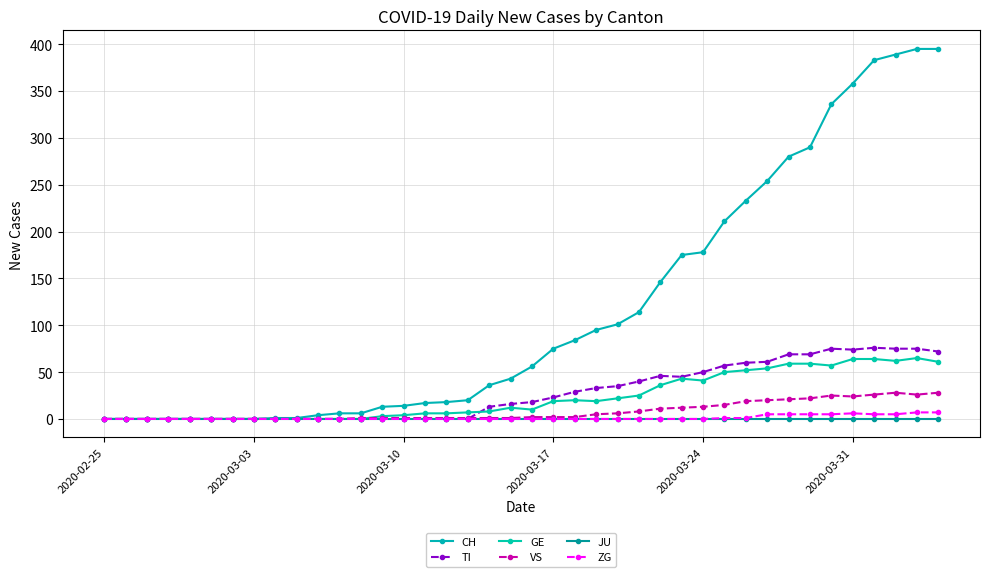

Does the chart display data point markers on the line(s)?

Yes